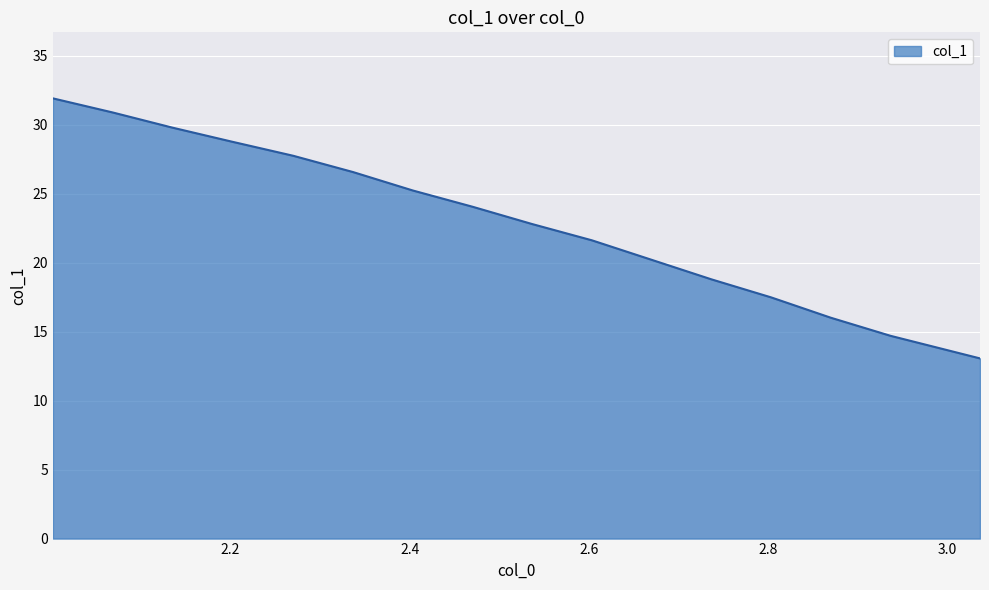

What is the maximum value shown in the chart?

31.9